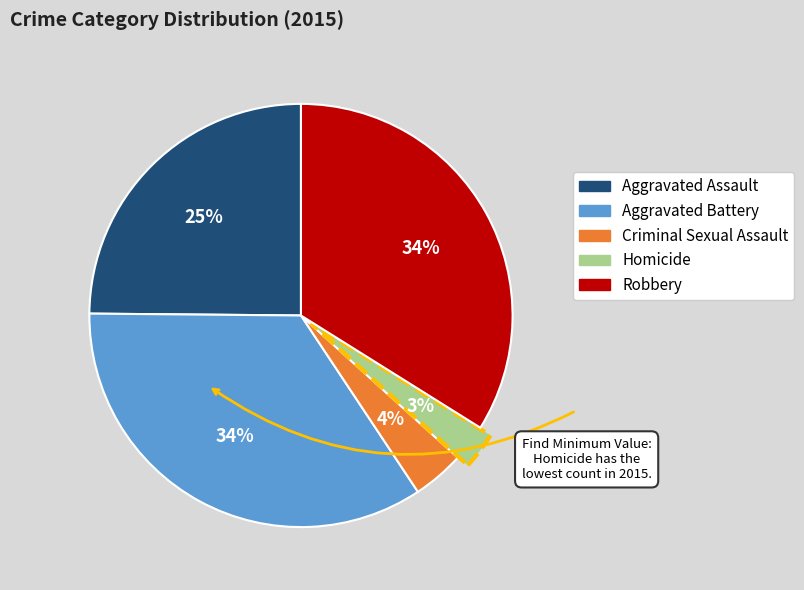

How many segments does this pie chart have?

5